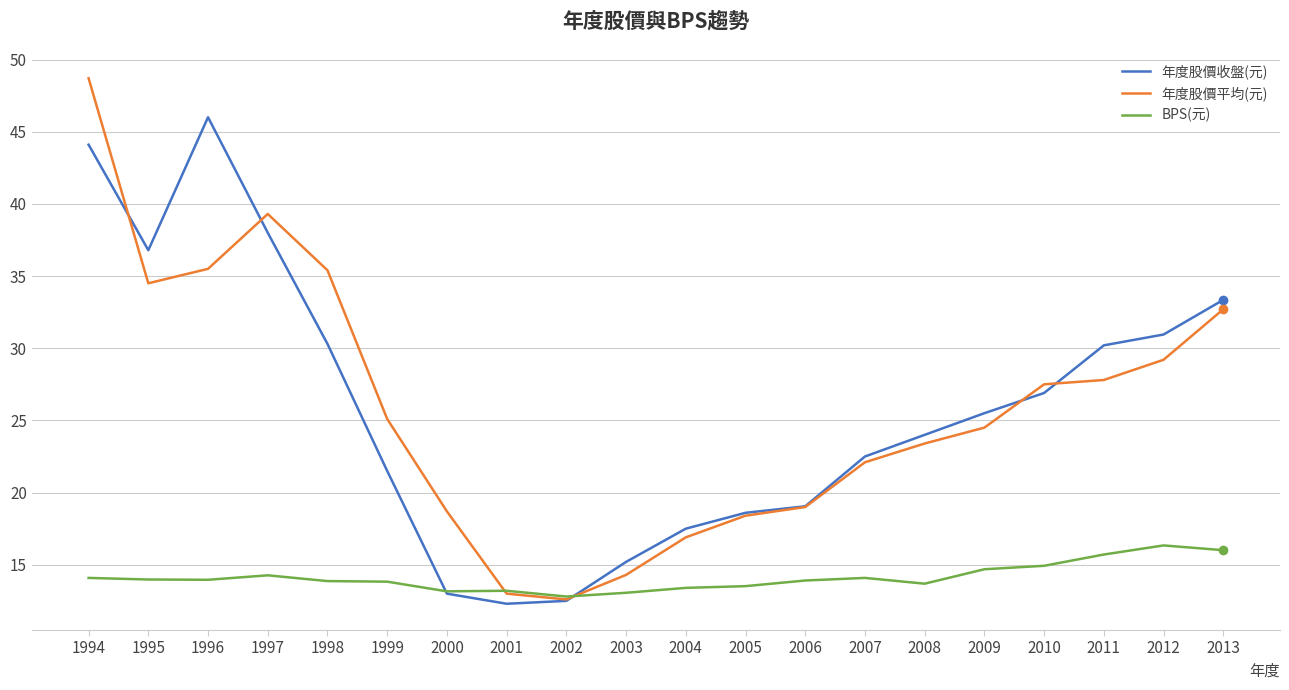

What is the maximum value for 年度股價收盤(元)?

46.0